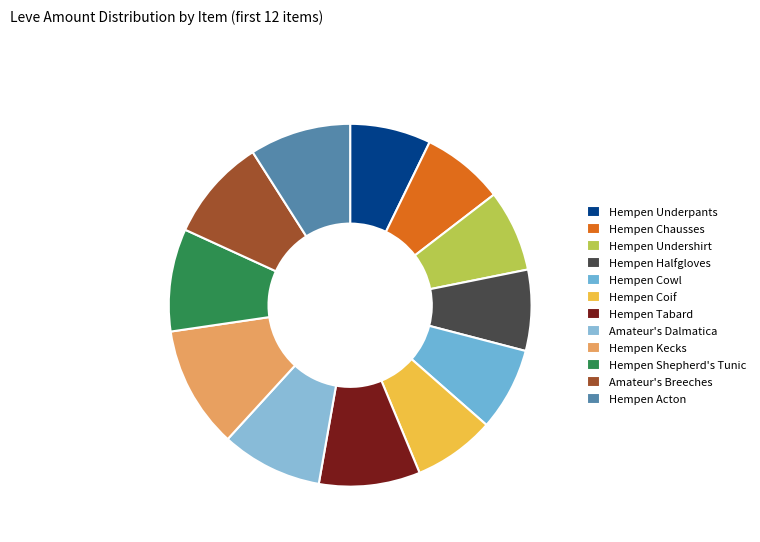

How many slices are in this pie chart?

12